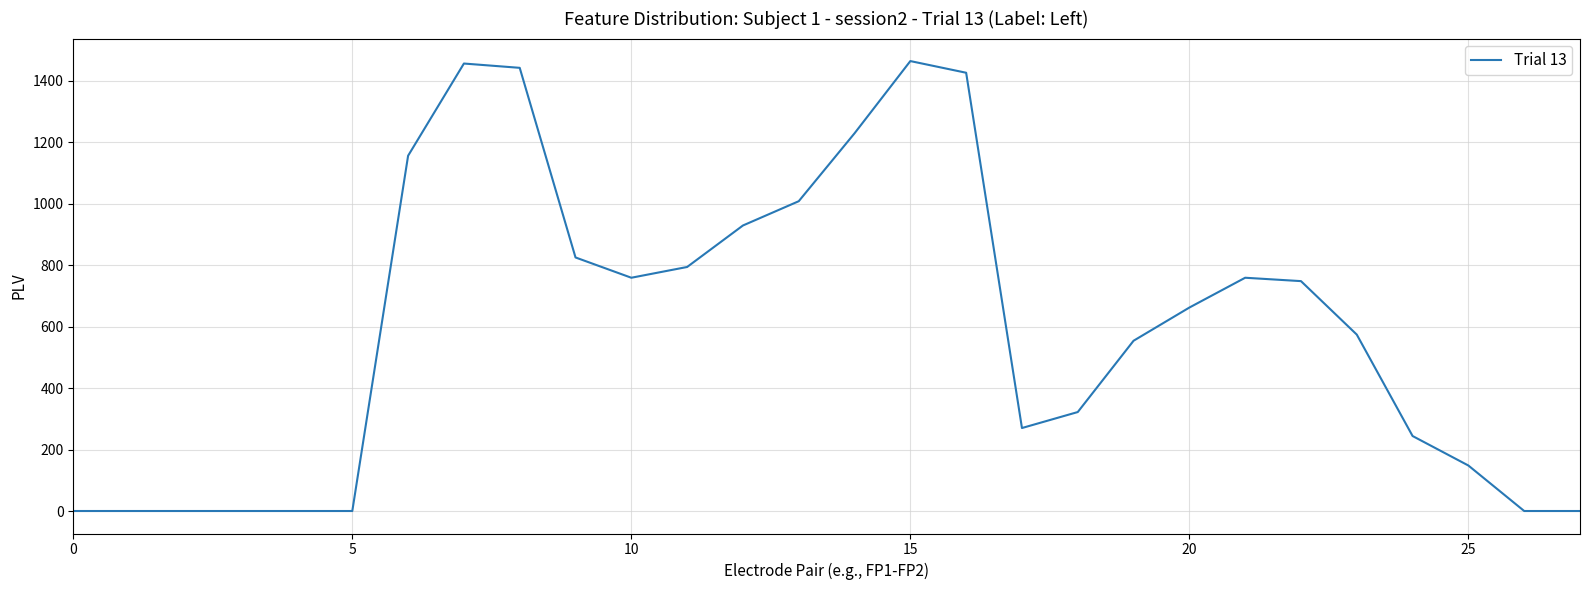

What is the difference between the maximum and minimum values?

1464